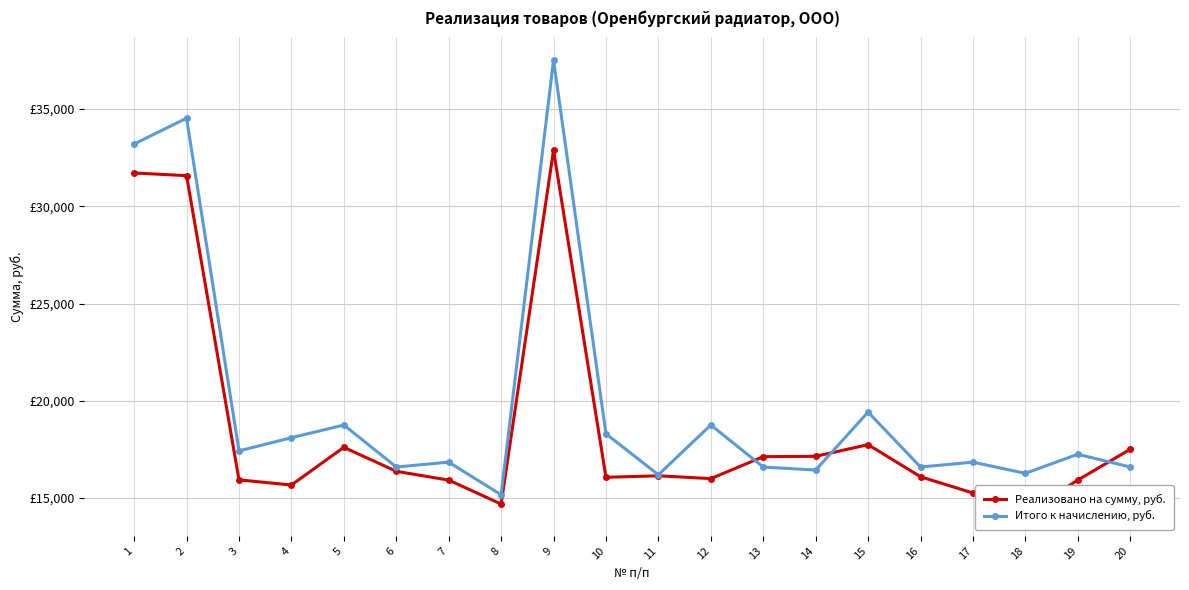

Which series changed the most between 5 and 10?

Реализовано на сумму, руб.